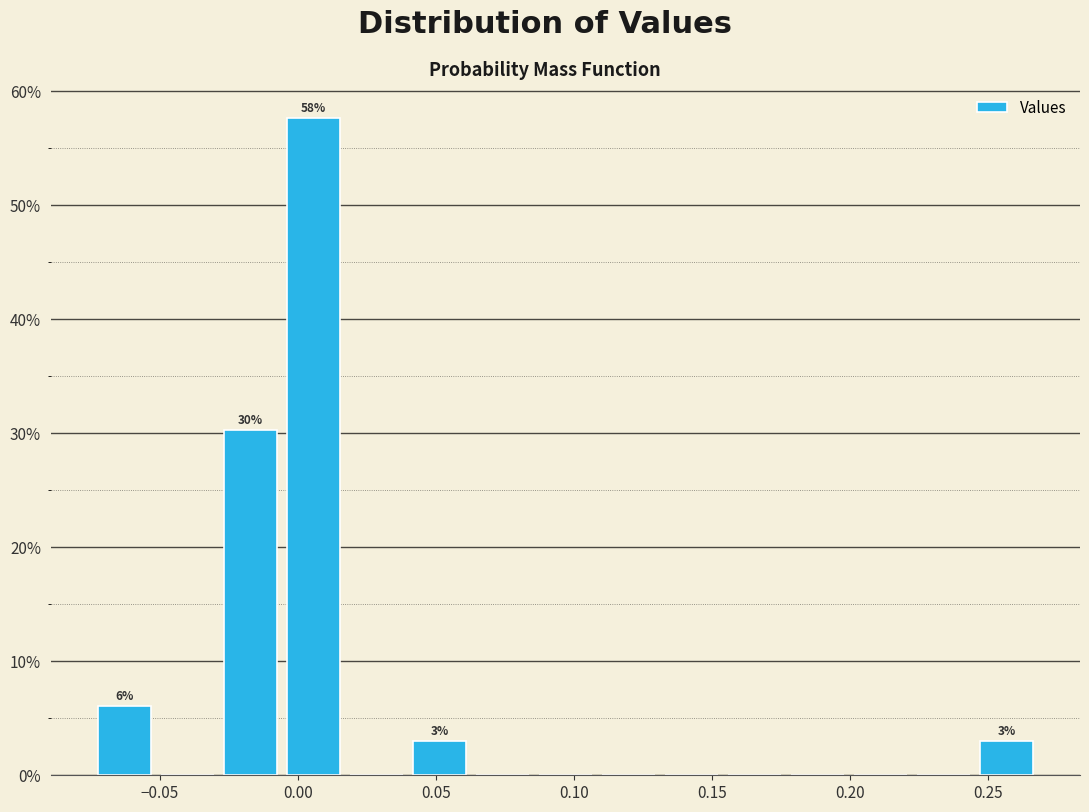

Which range on the x-axis has the tallest bar?

-0.005 to 0.015